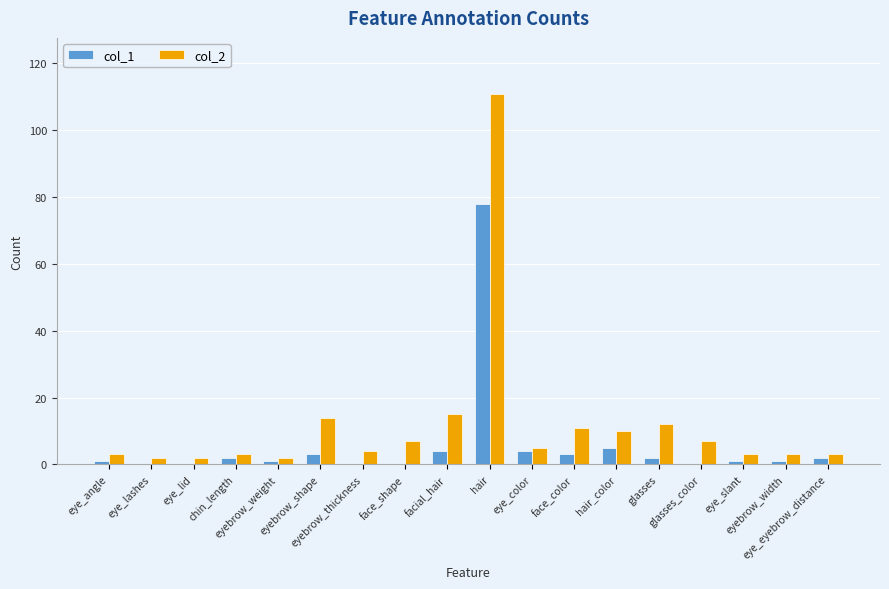

At which label does col_2 reach its peak?

hair